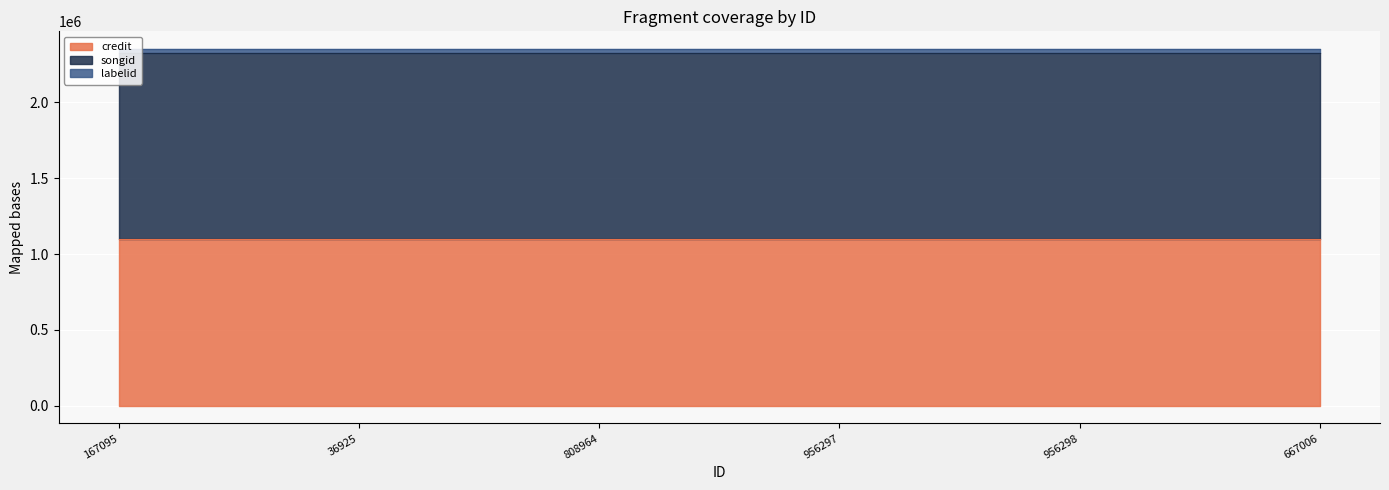

What is the sum of the credit values at 956298 and 808964?

2200094